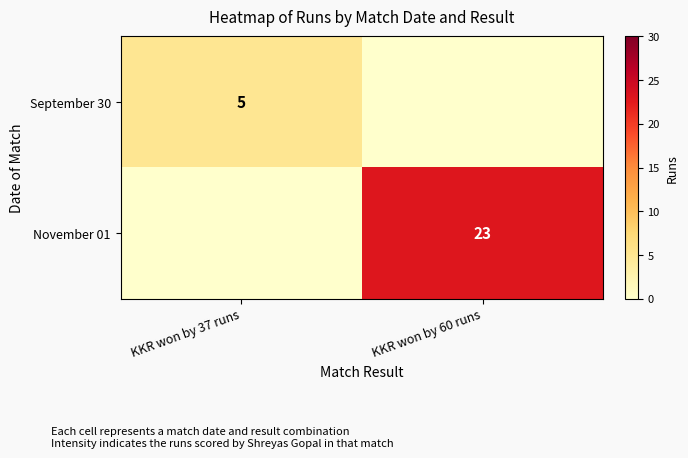

The value of September 30 at KKR won by 37 runs is 2. True or false?

False